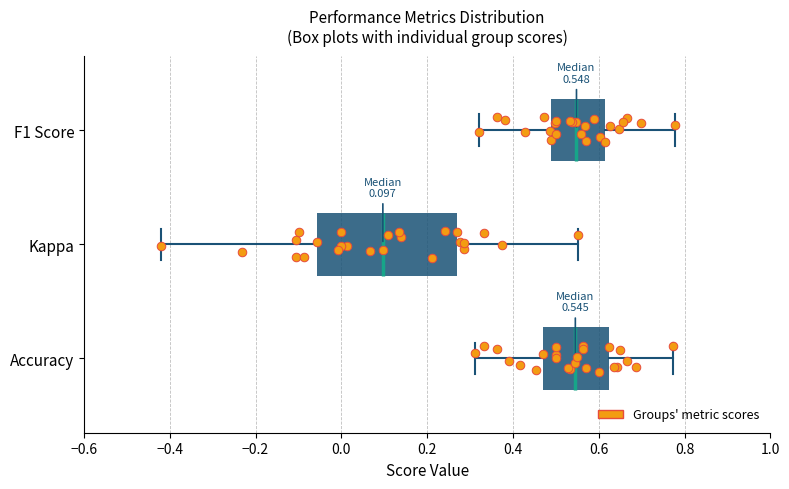

Which box has the furthest to the left median line?

Kappa